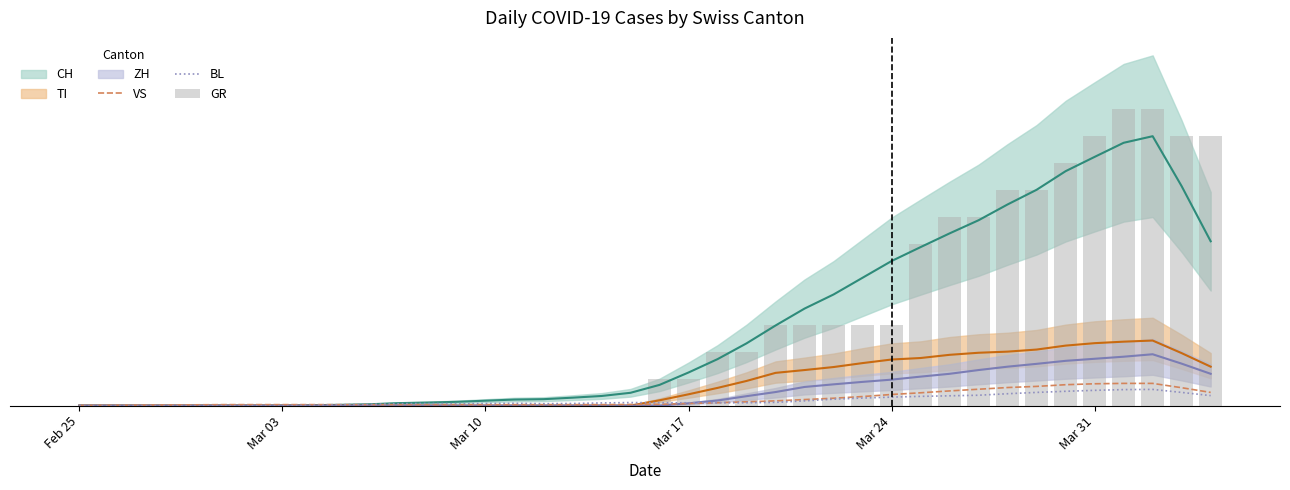

The VS series shows 0.8 at 26. True or false?

False